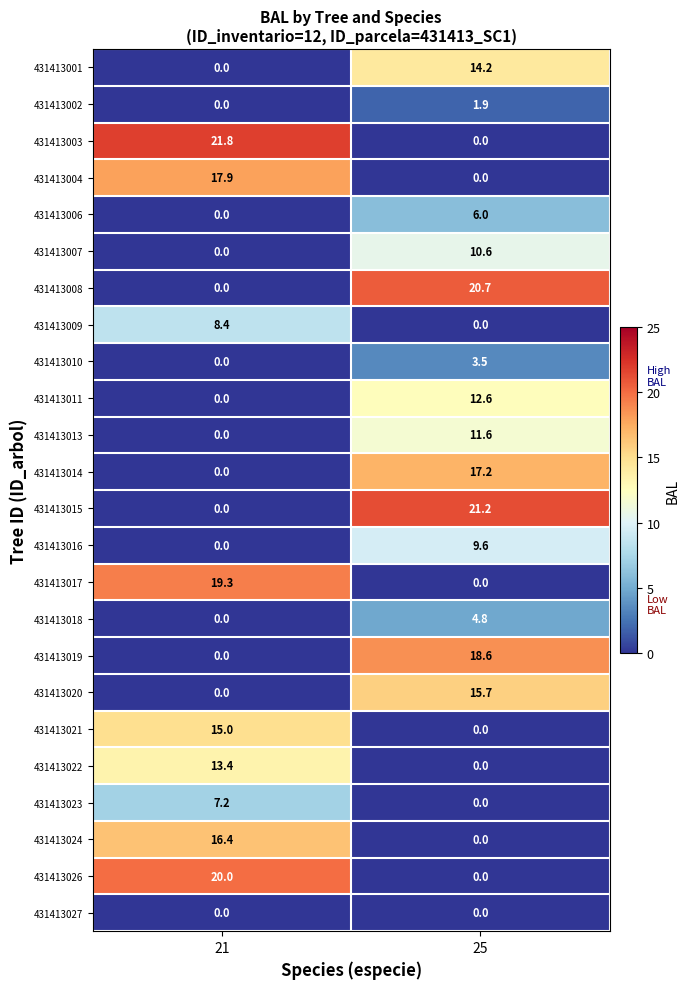

What is the sum of all 431413022 values?

13.4